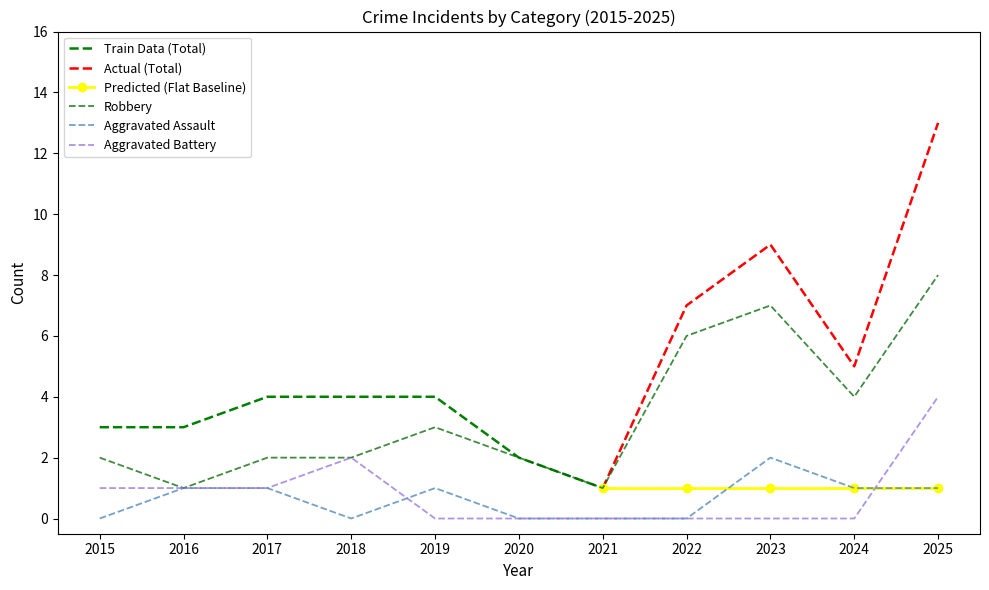

The Aggravated Battery series shows 2 at 2021. True or false?

False